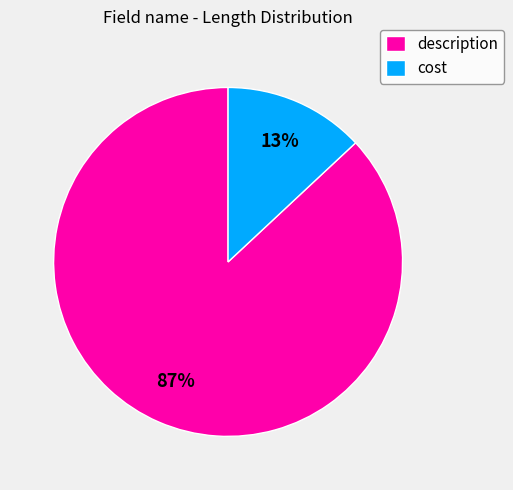

What percentage is the description slice, to the nearest percent?

87%